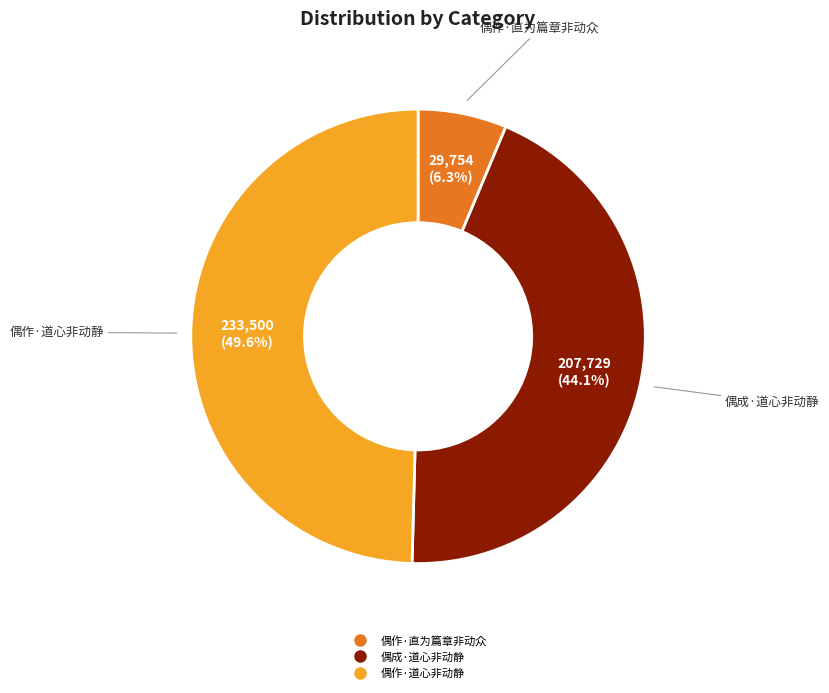

How many segments does this pie chart have?

3